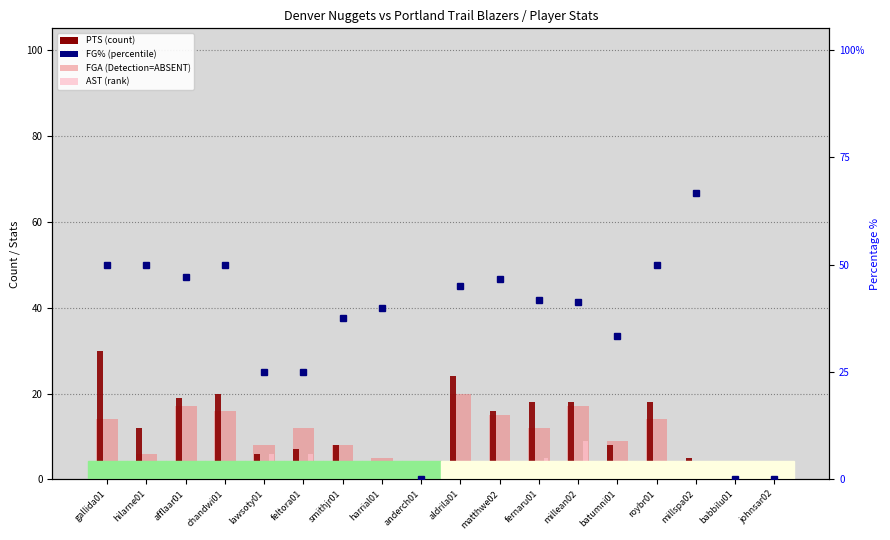

Reading left to right, extract all data points from this chart.

FGA: 14.0	6.0	17.0	16.0	8.0	12.0	8.0	5.0	0.0	20.0	15.0	12.0	17.0	9.0	14.0	3.0	2.0	0.0
PTS: 30.0	12.0	19.0	20.0	6.0	7.0	8.0	4.0	0.0	24.0	16.0	18.0	18.0	8.0	18.0	5.0	0.0	0.0
AST: 2.0	2.0	2.0	2.0	6.0	6.0	1.0	0.0	0.0	1.0	2.0	5.0	9.0	1.0	2.0	0.0	0.0	0.0
FG%: 50.0	50.0	47.1	50.0	25.0	25.0	37.5	40.0	0.0	45.0	46.7	41.7	41.2	33.3	50.0	66.7	0.0	0.0